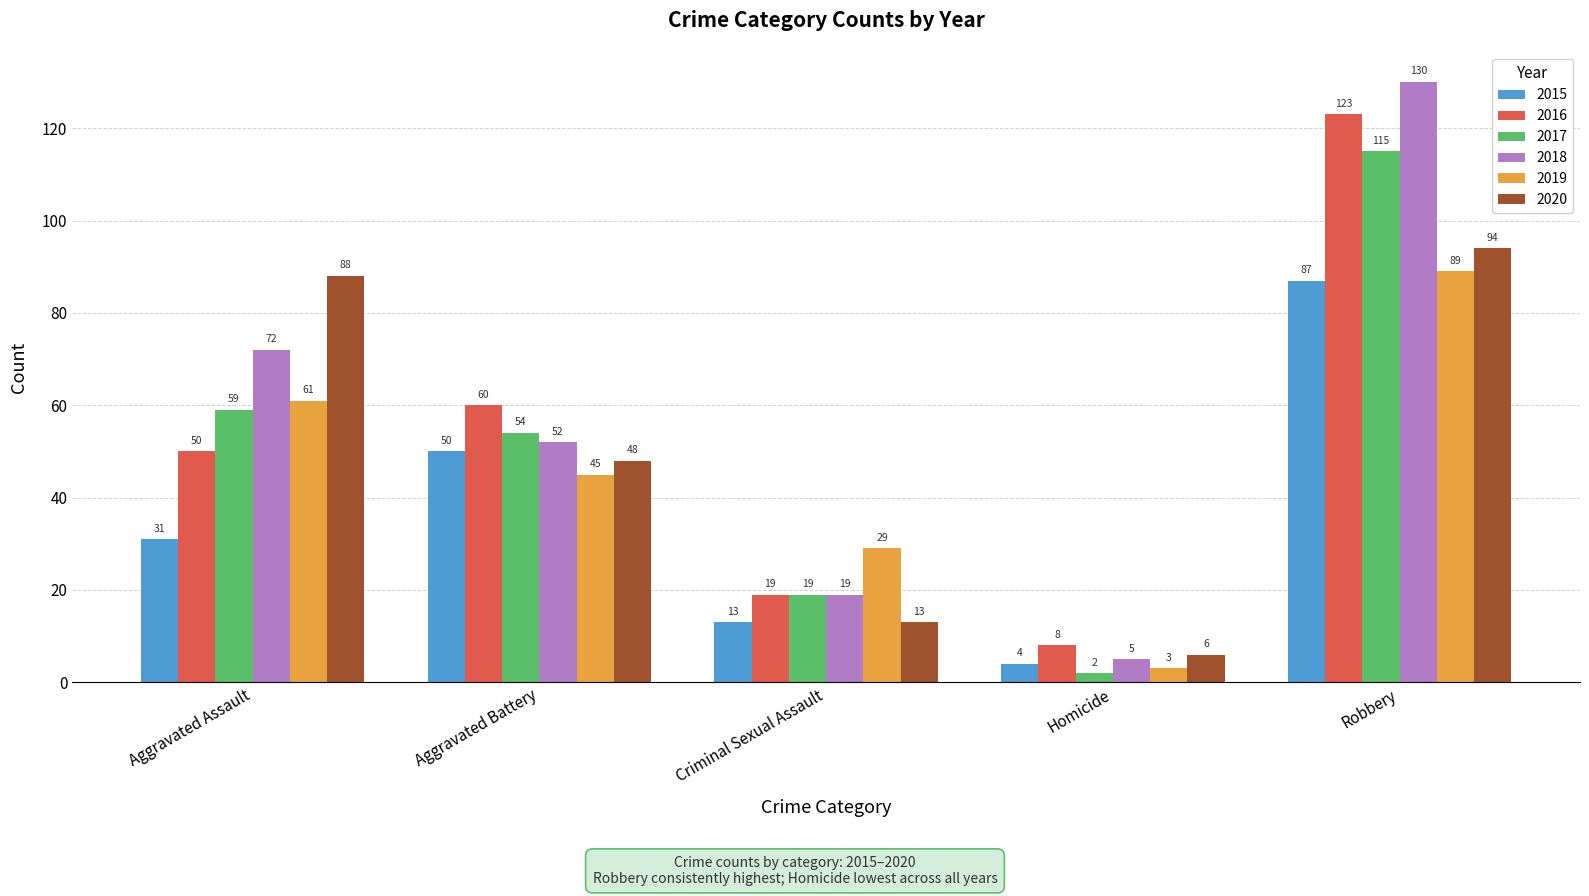

How many bars are there in each group?

6